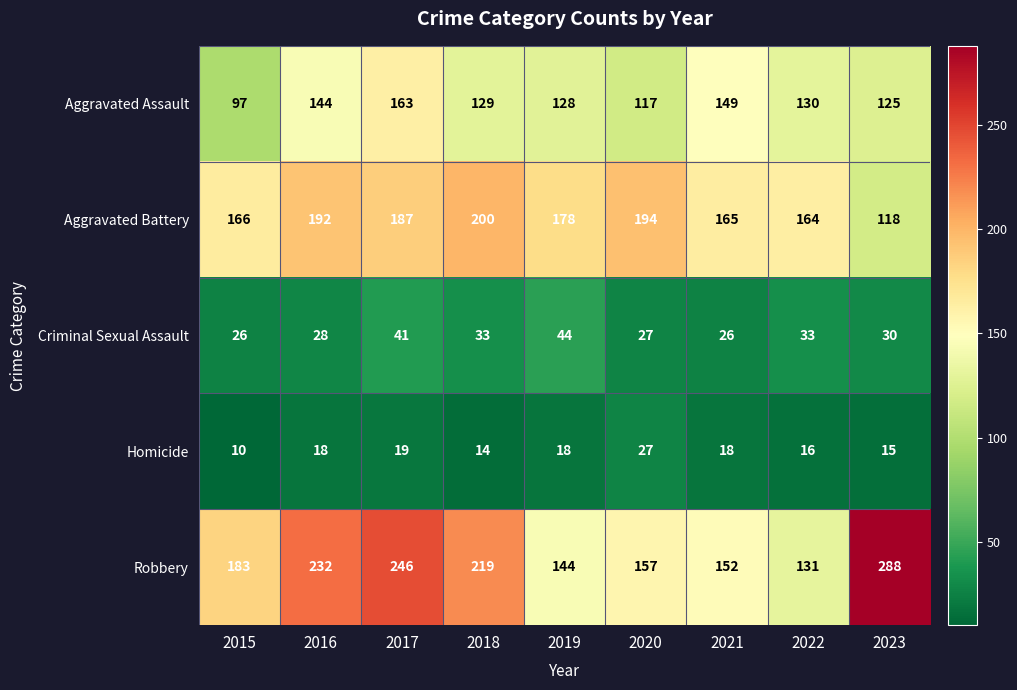

Which series has the widest spread of values?

Robbery